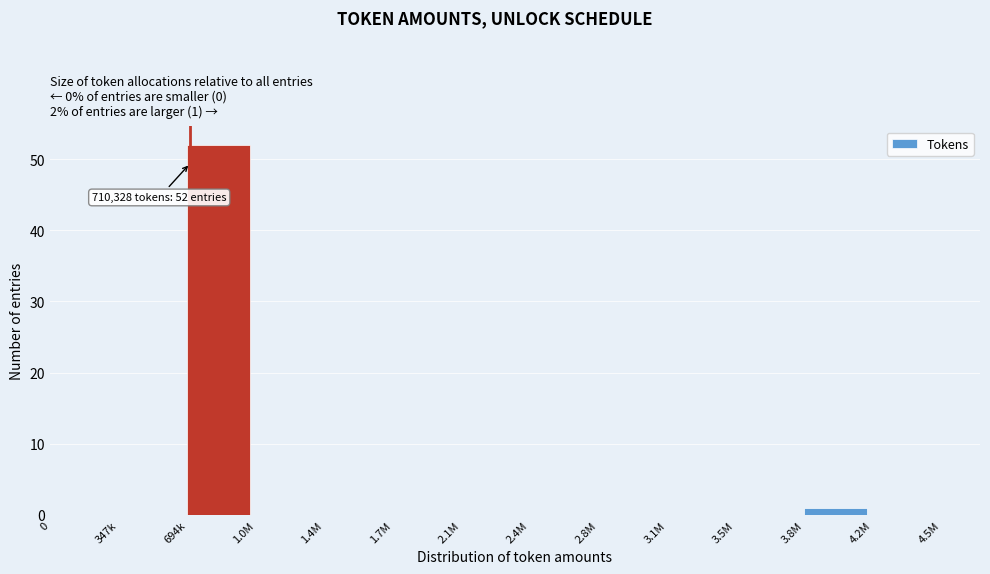

Reading left to right, list all the values displayed in this chart.

0=0	347k=0	694k=52	1.0M=0	1.4M=0	1.7M=0	2.1M=0	2.4M=0	2.8M=0	3.1M=0	3.5M=0	3.8M=1	4.2M=0